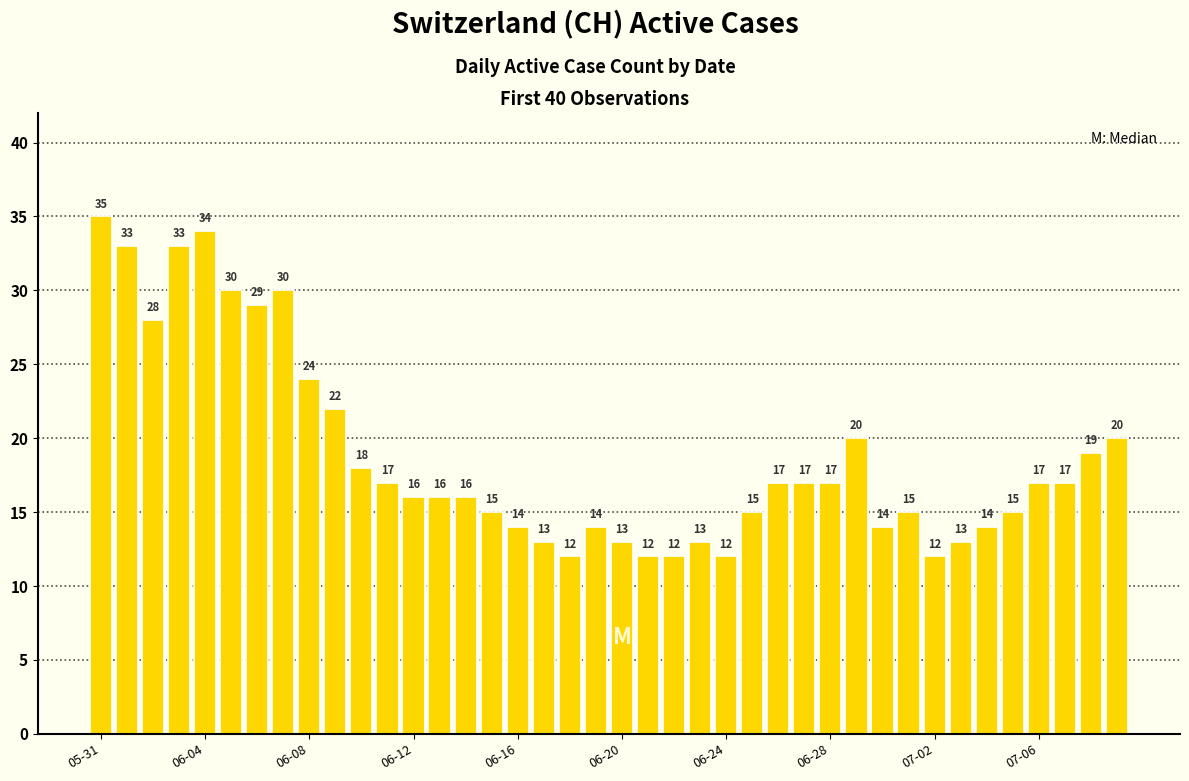

How many series are shown in this chart?

1